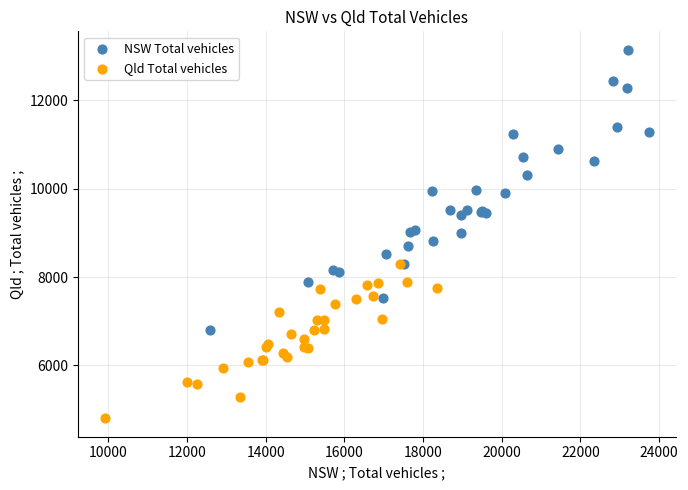

Which series reaches the maximum Y coordinate?

NSW Total vehicles